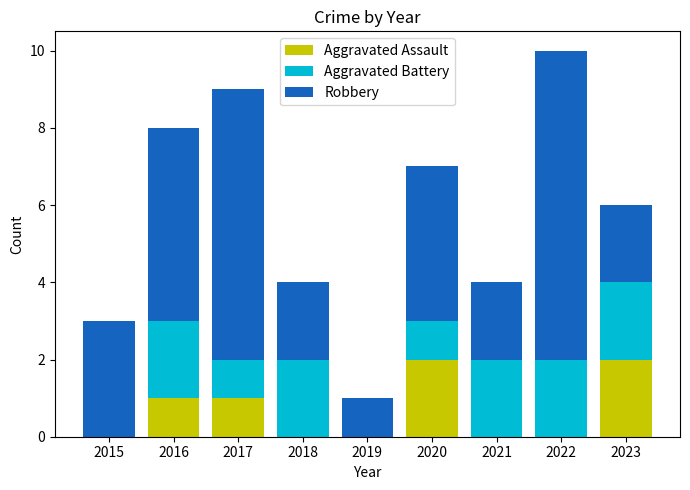

Is it true that Aggravated Assault equals 1 at 2021?

False